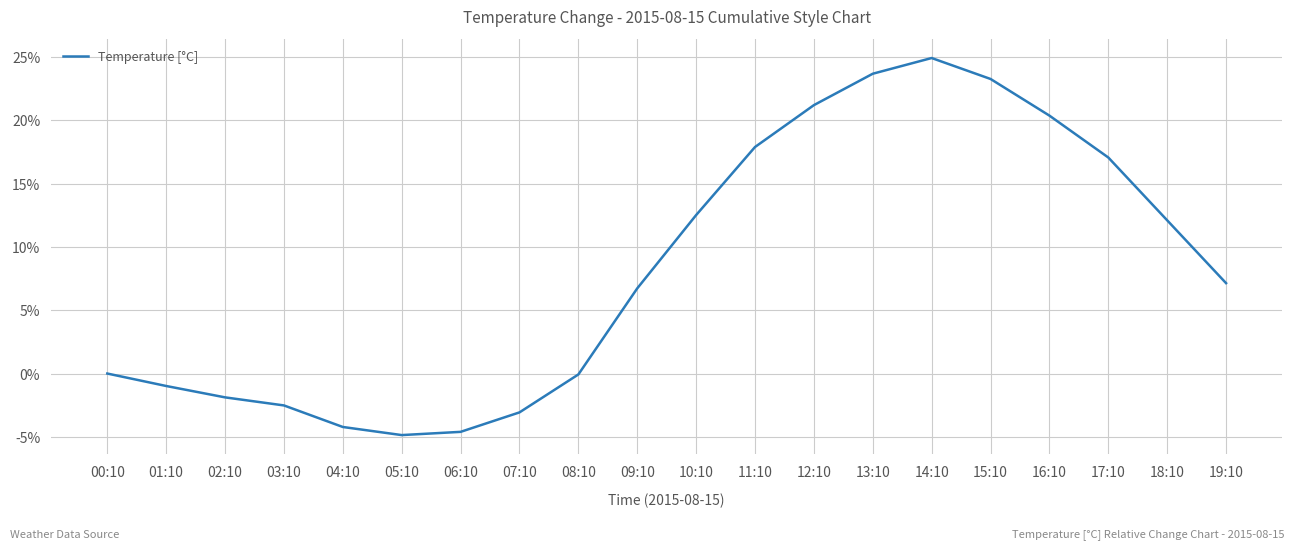

What position from the left is 14:10?

15